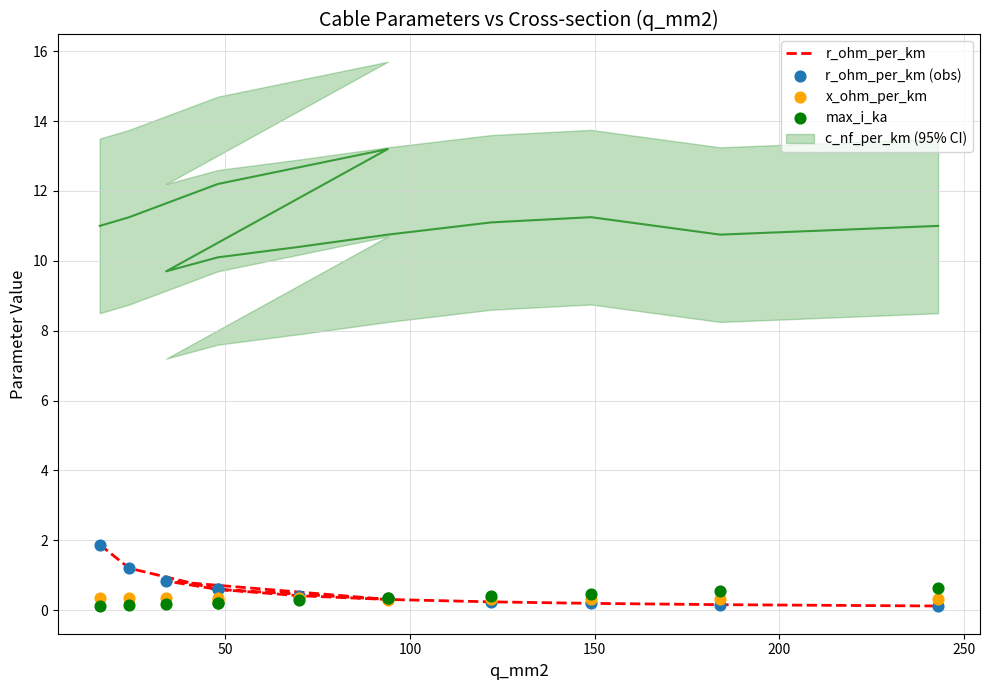

Which series reaches the minimum Y coordinate?

max_i_ka